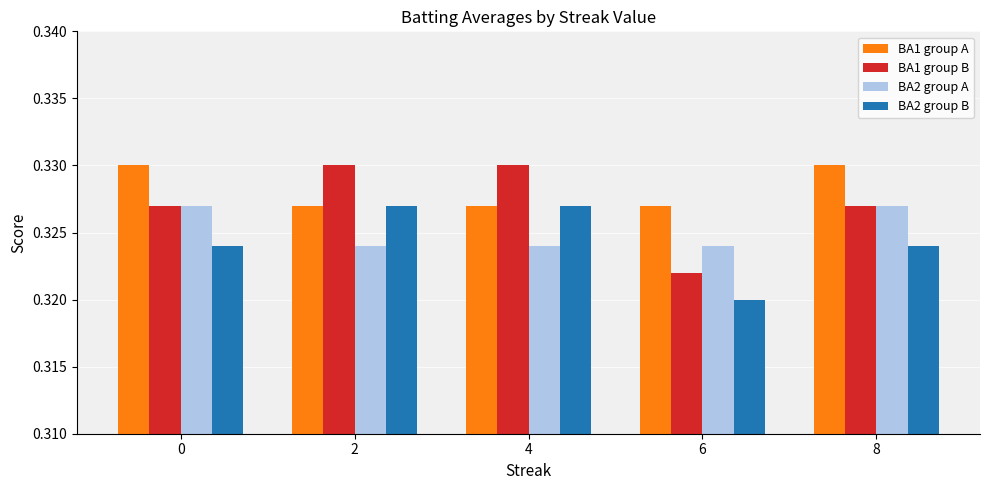

What is the sum of all BA2 group A values?

1.6